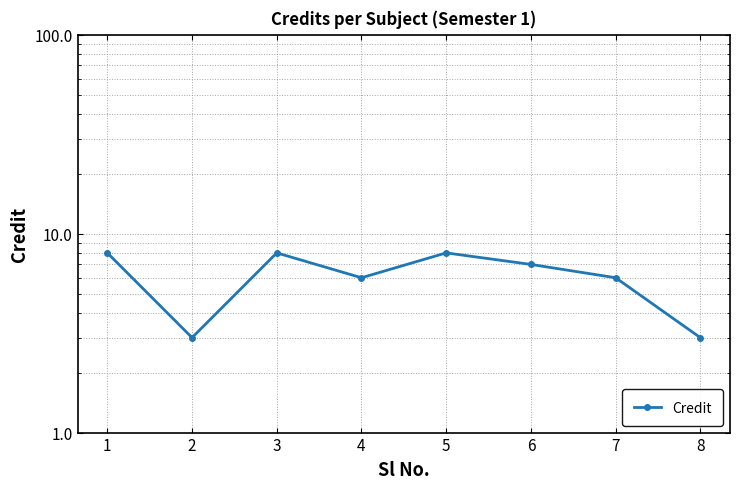

Is this an area chart (filled region under the line)?

No